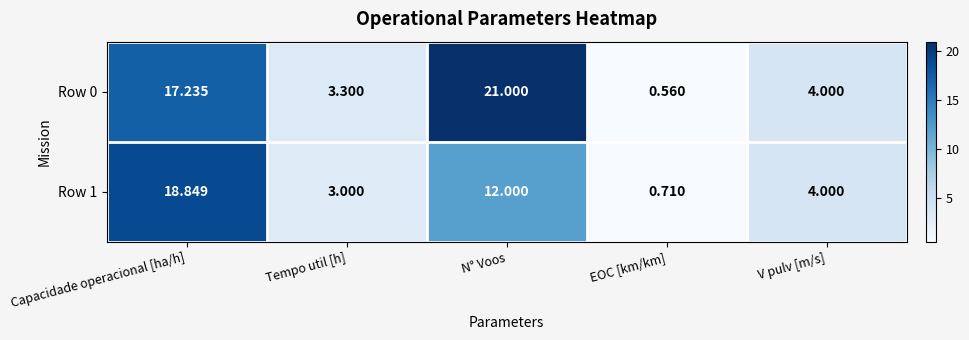

Which category has the lowest value across all series?

EOC [km/km]